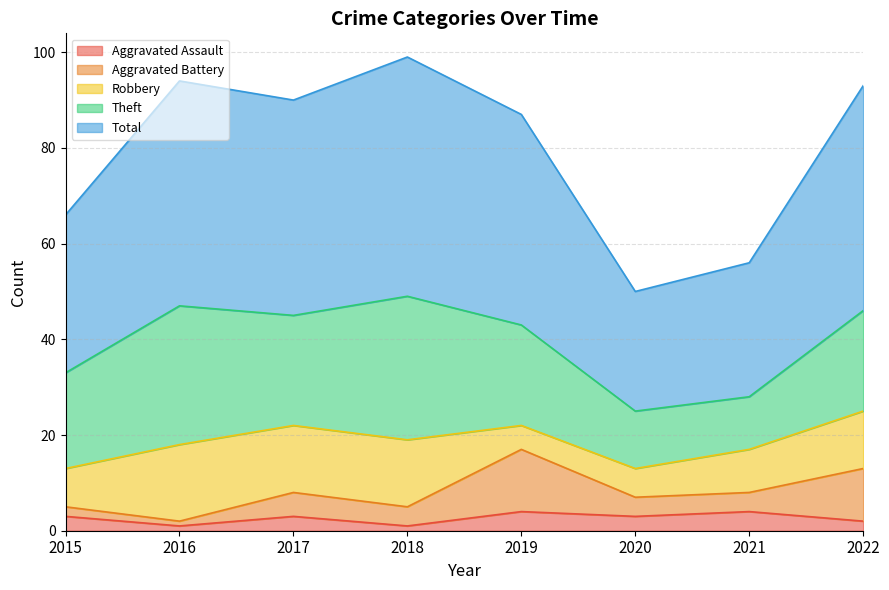

Reading left to right, list all the values displayed in this chart.

Aggravated Assault: 2015=3	2016=1	2017=3	2018=1	2019=4	2020=3	2021=4	2022=2
Aggravated Battery: 2015=2	2016=1	2017=5	2018=4	2019=13	2020=4	2021=4	2022=11
Robbery: 2015=8	2016=16	2017=14	2018=14	2019=5	2020=6	2021=9	2022=12
Theft: 2015=20	2016=29	2017=23	2018=30	2019=21	2020=12	2021=11	2022=21
Total: 2015=33	2016=47	2017=45	2018=50	2019=44	2020=25	2021=28	2022=47